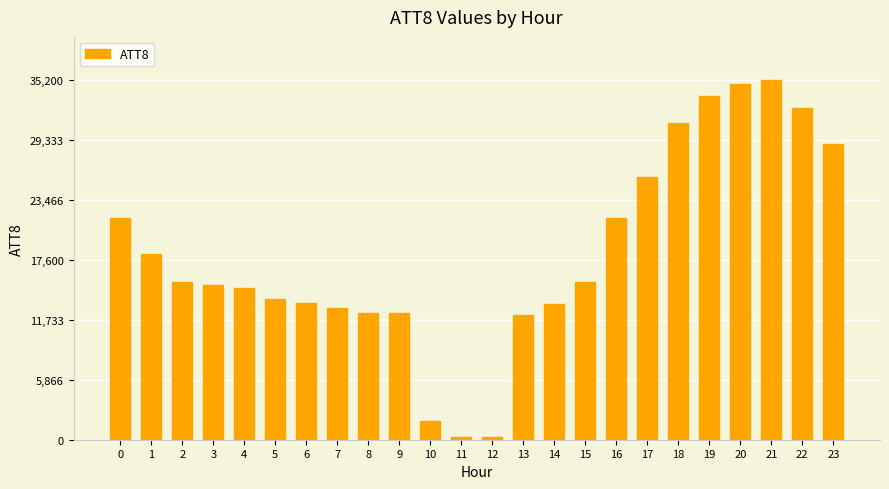

Is it true that the value at 4 is 6582?

False